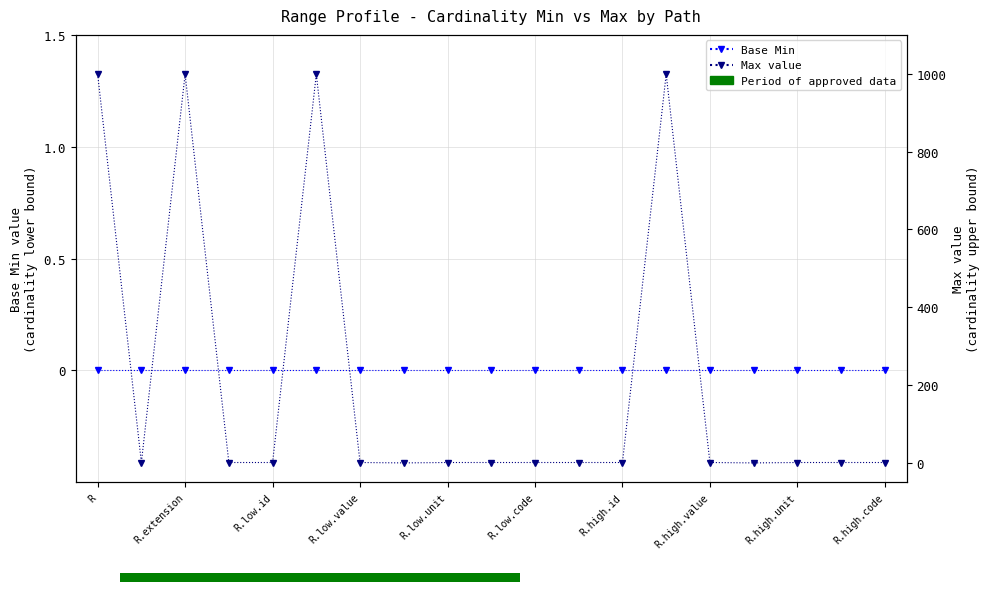

What is the sum of all Max value values?

4009